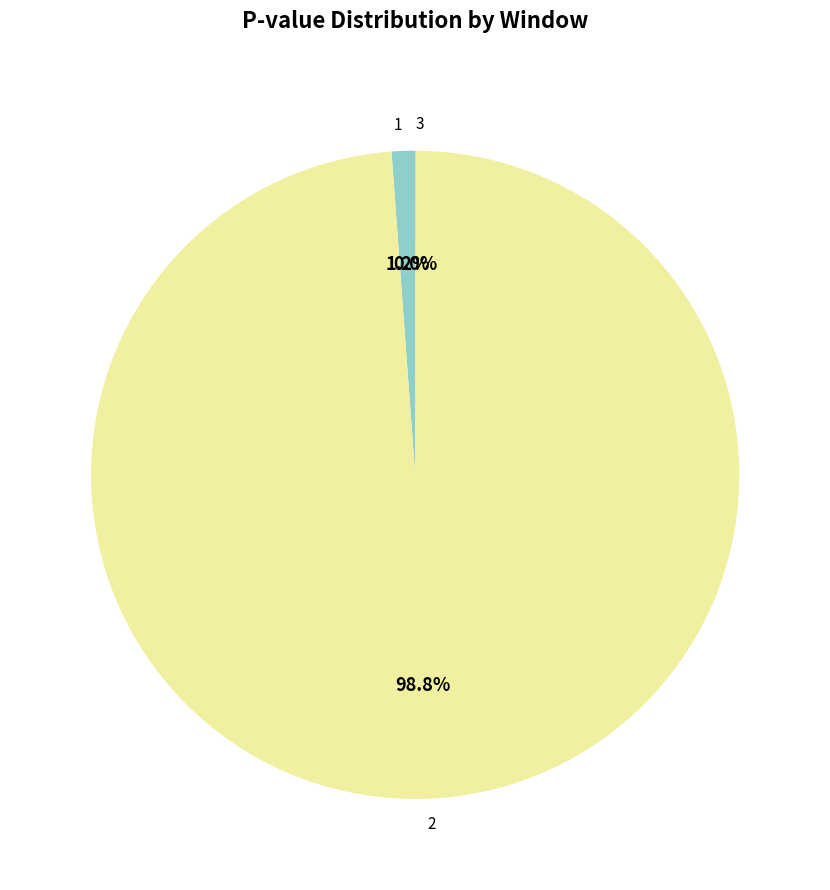

Does 1 represent more than half of the total?

No